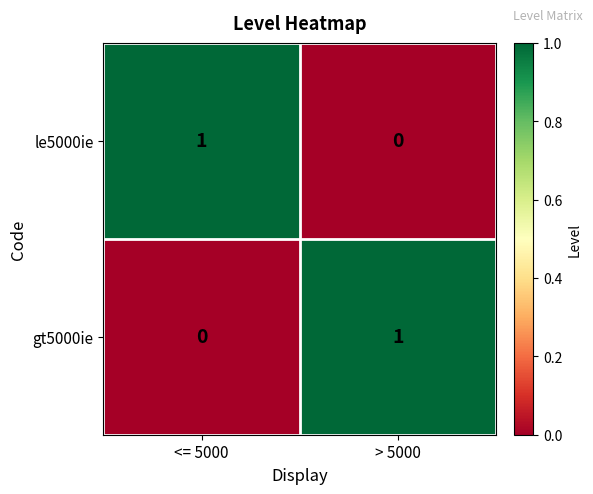

What is the maximum value shown in the chart?

1